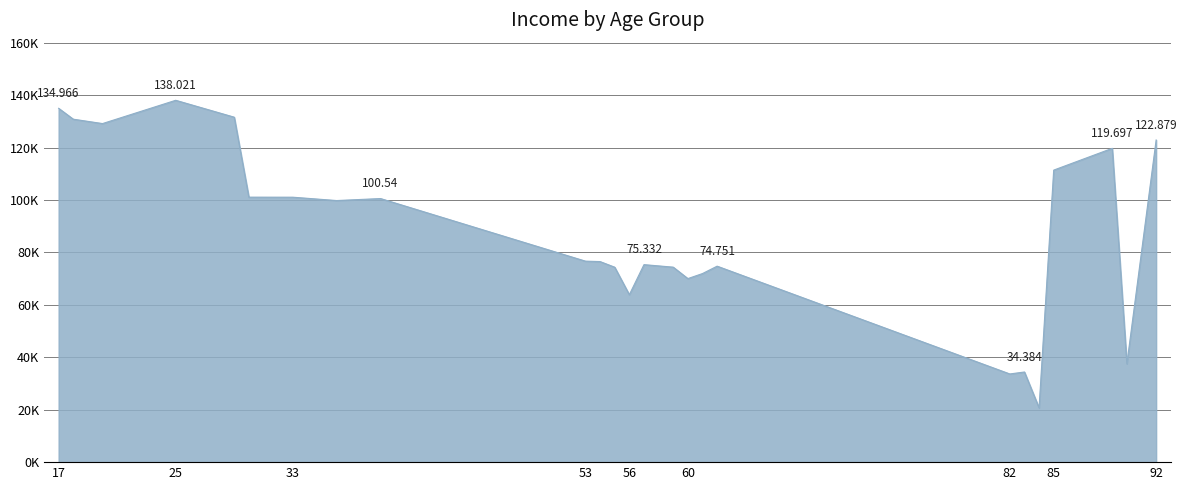

Does the chart display data point markers on the line(s)?

No